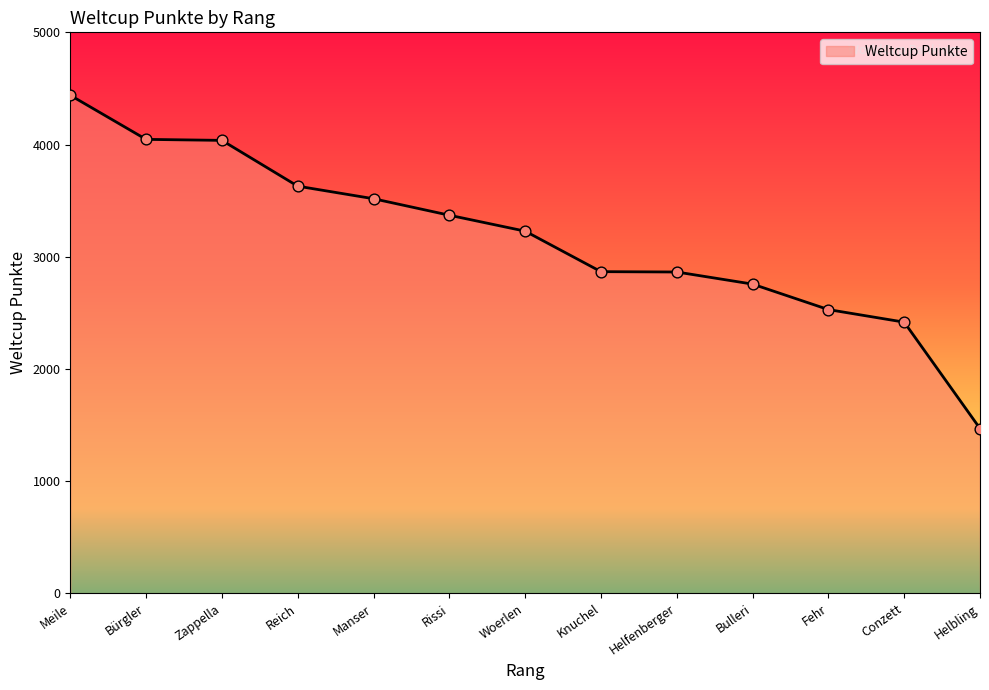

Between Bulleri and Woerlen, which is larger?

Woerlen